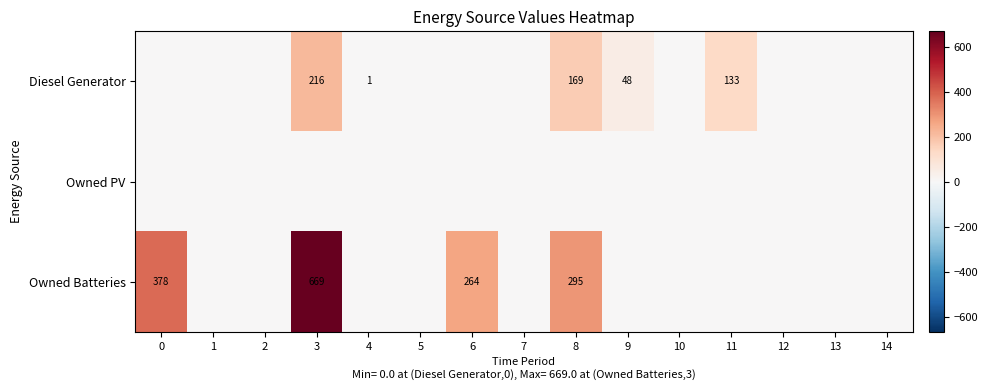

The Diesel Generator series shows 10 at 9. True or false?

False